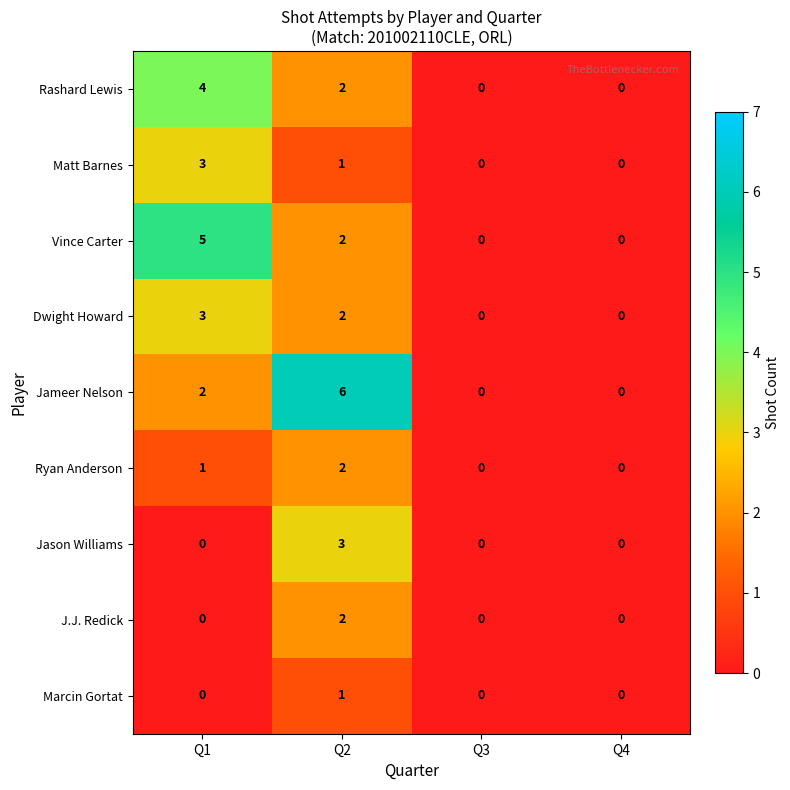

What is the difference between the maximum and second lowest values in the Jason Williams series?

3